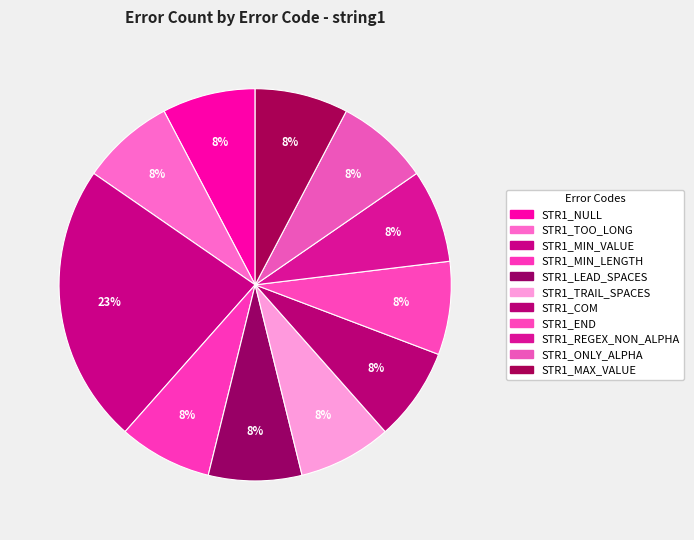

How many slices are in this pie chart?

11